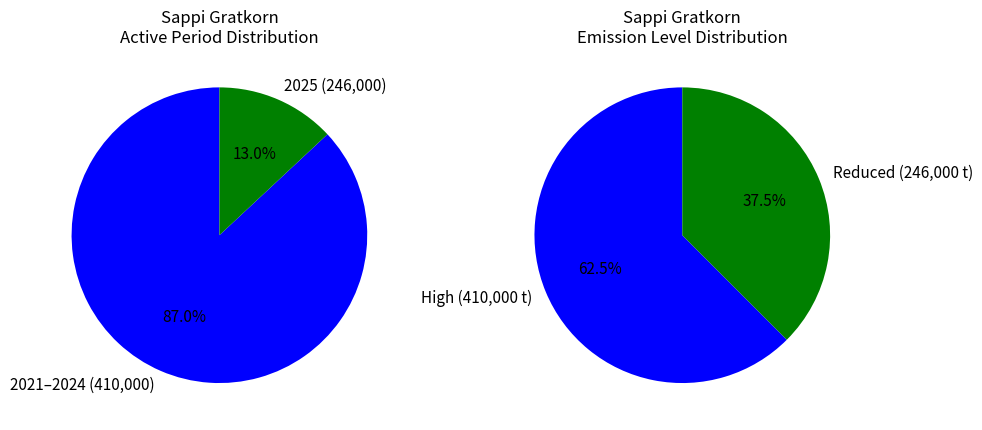

Does 2022 account for over 50% of the chart?

No